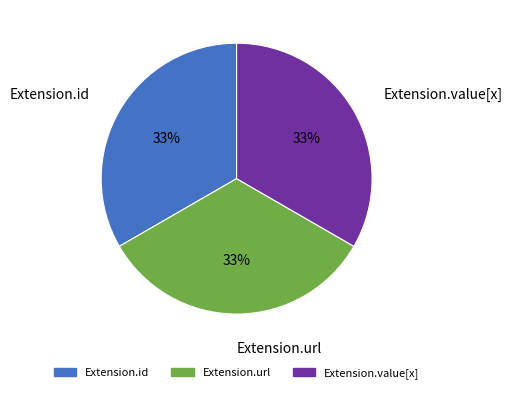

Count the number of slices in the pie.

3